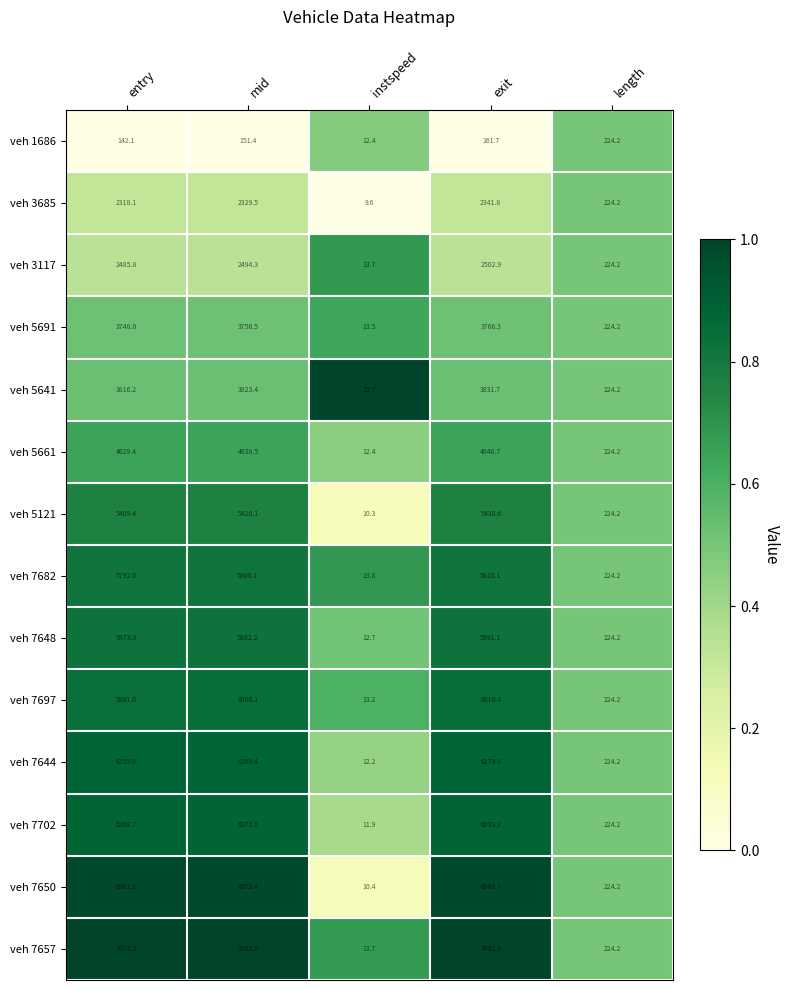

Between mid and instspeed, which series saw the biggest shift?

veh 7657